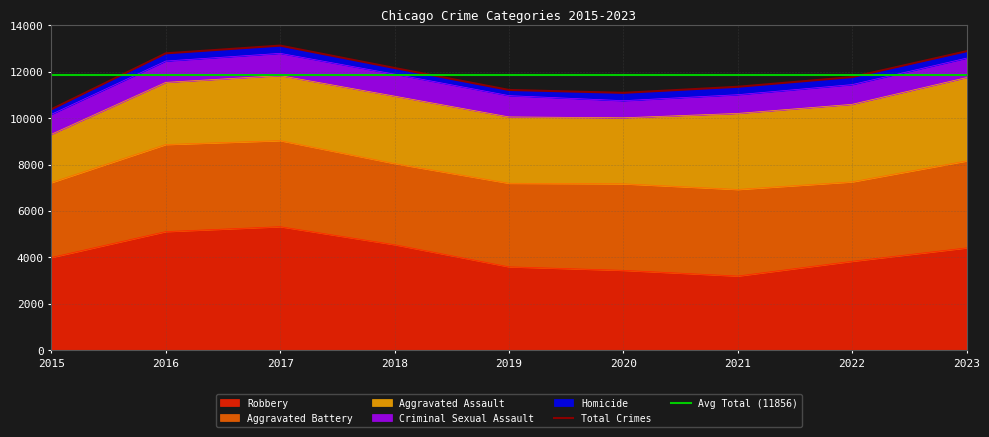

True or false: Homicide has more than 0 points higher than both neighbors.

True